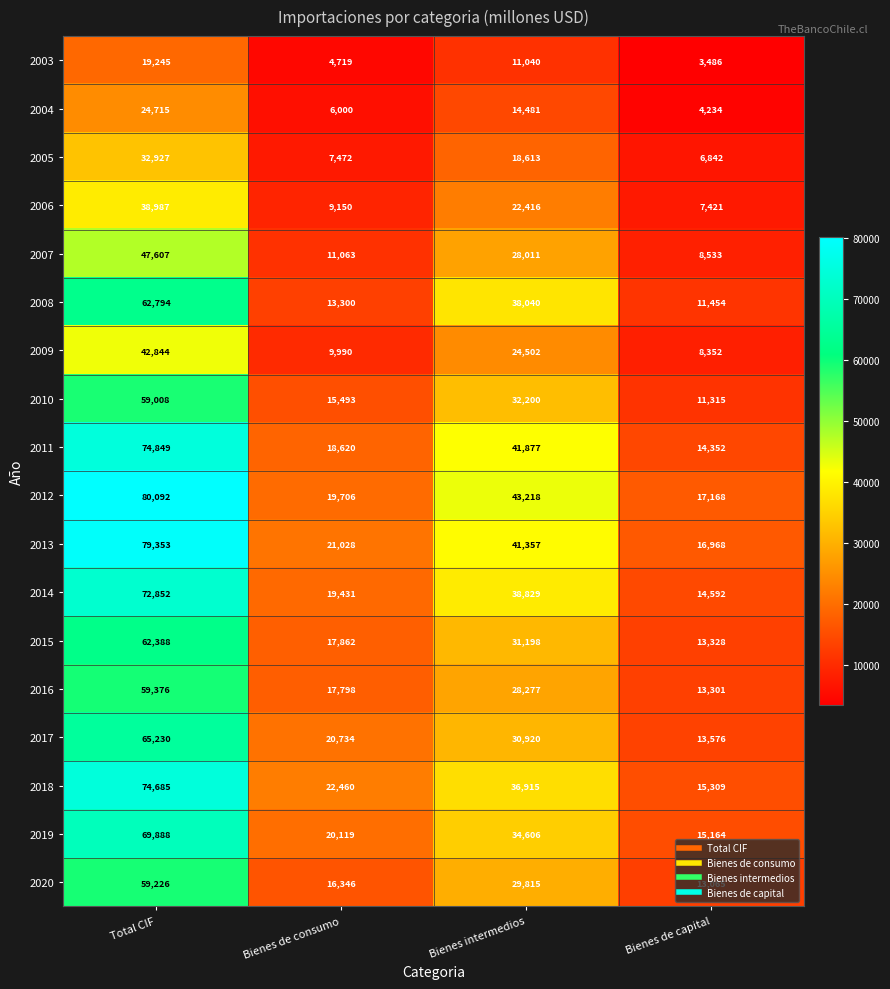

What is the minimum value for 2007?

8533